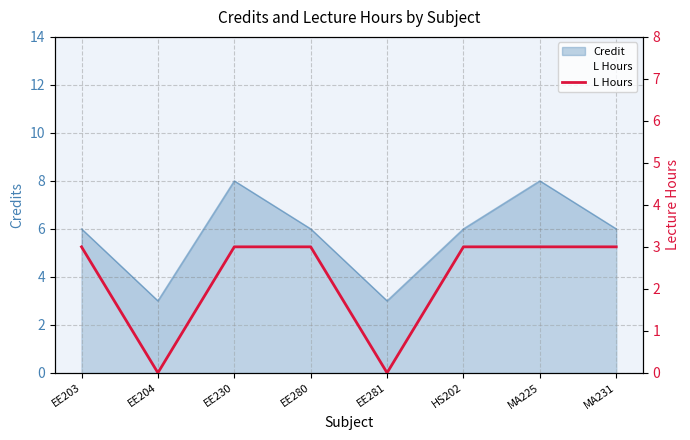

What is the label of the 8th point from the left?

MA231